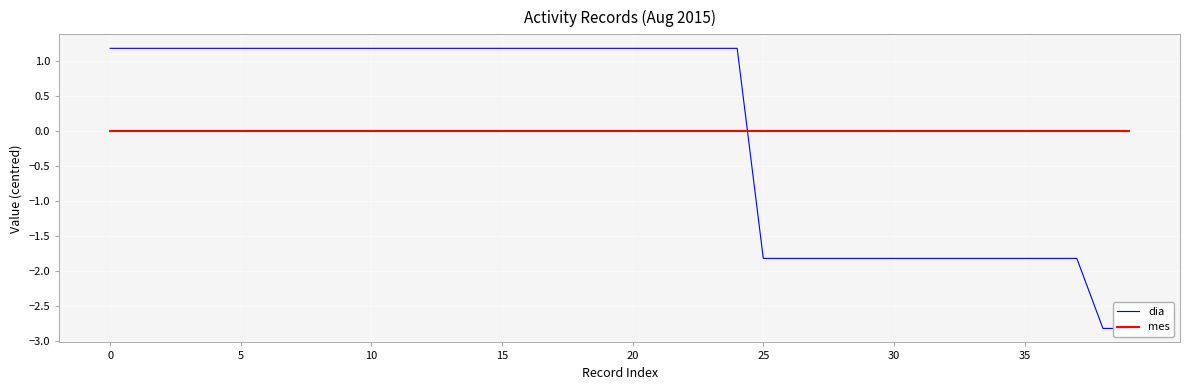

Is this an area chart (filled region under the line)?

No